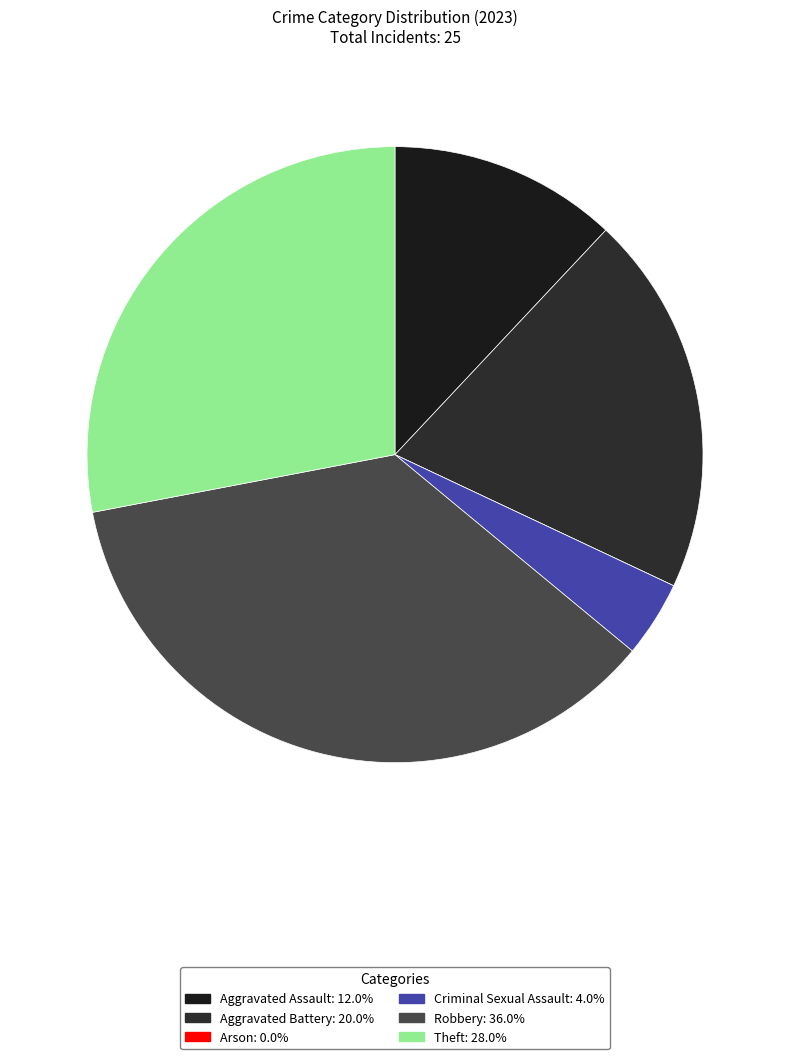

What is the ratio of the value at Robbery to the value at Aggravated Assault?

3.0